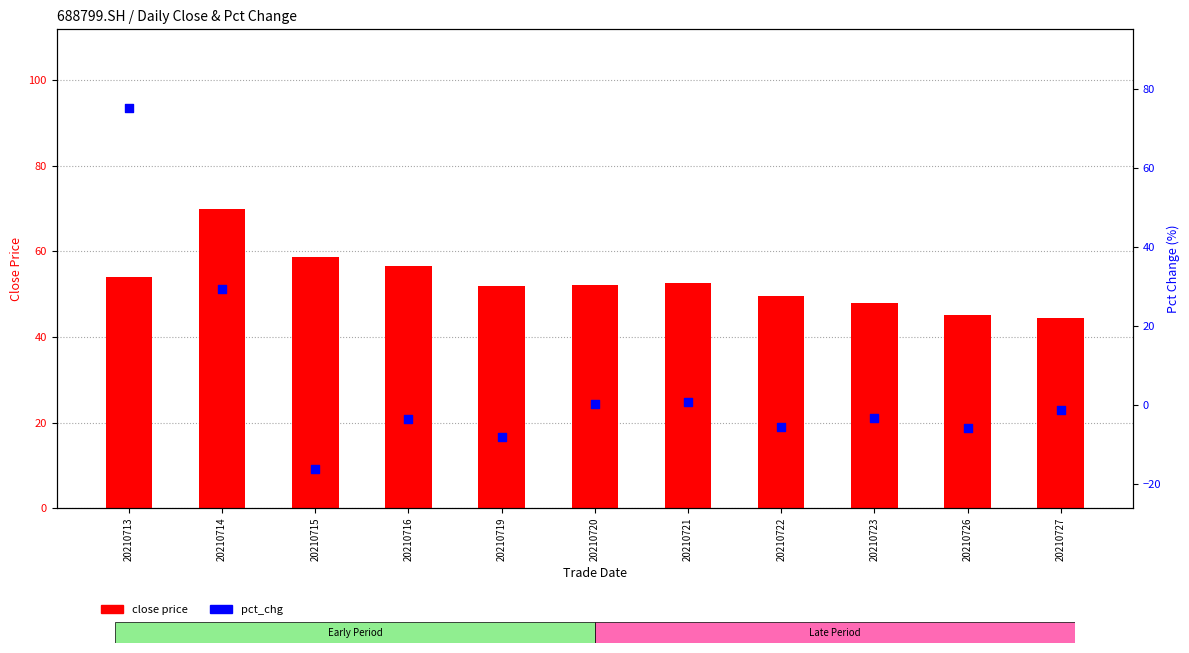

At which category is the sum across all series the highest?

20210713